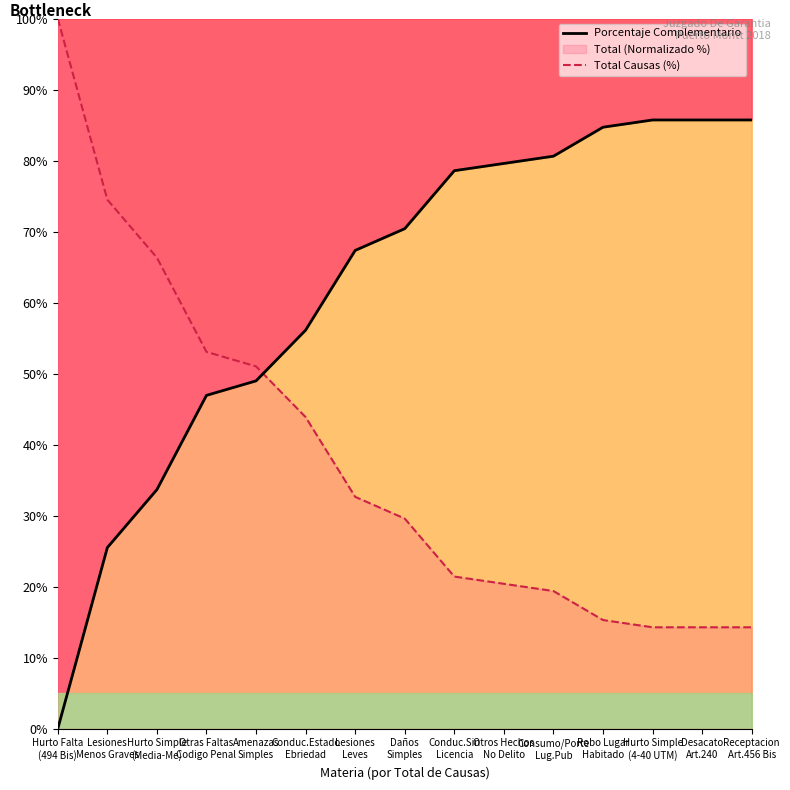

At which category does the chart reach its minimum across all series?

Hurto Falta
(494 Bis)